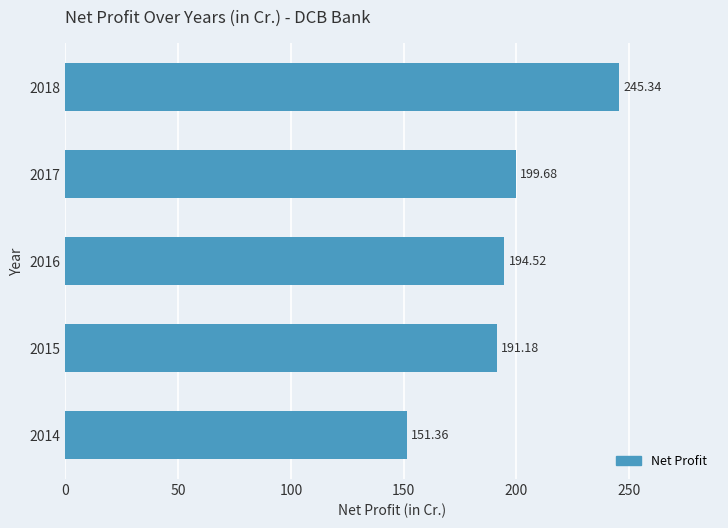

What is the greatest value displayed?

245.3